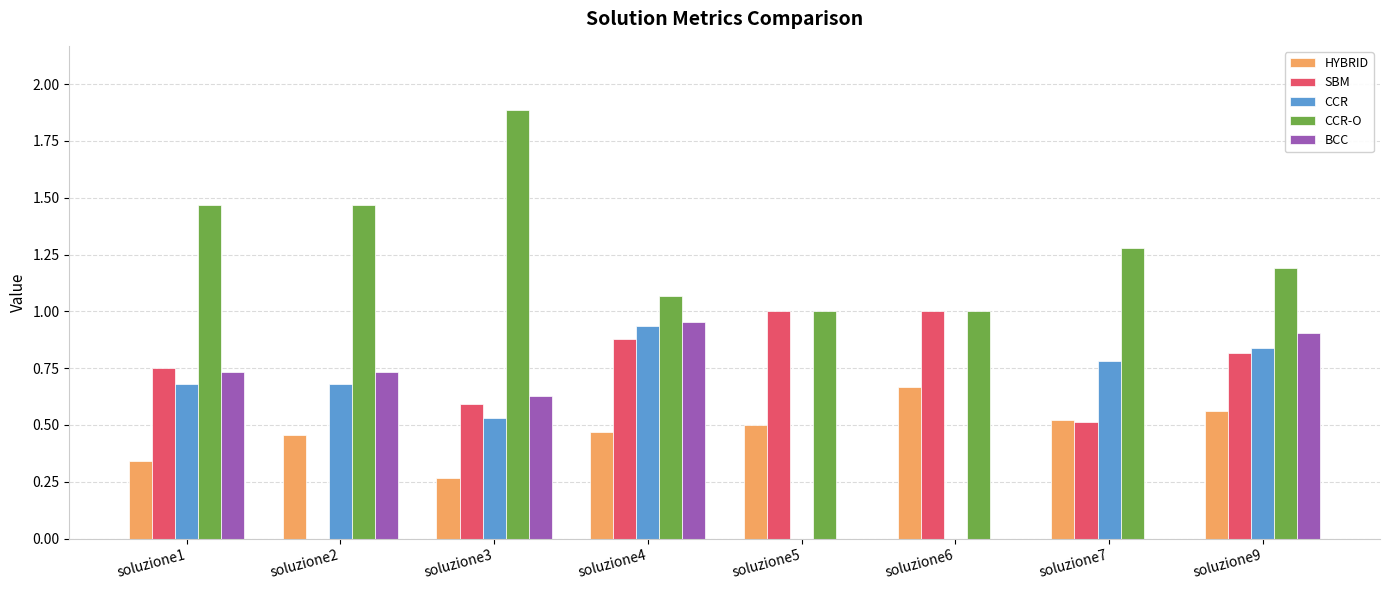

What is the difference between the SBM values at soluzione4 and soluzione5?

0.1